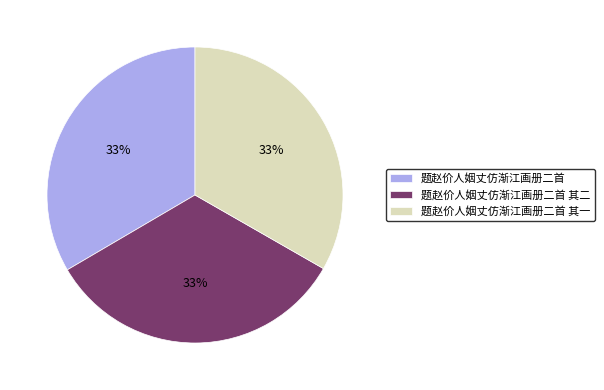

To the nearest percent, what percentage of the pie is 题赵价人姻丈仿渐江画册二首 其二?

33%